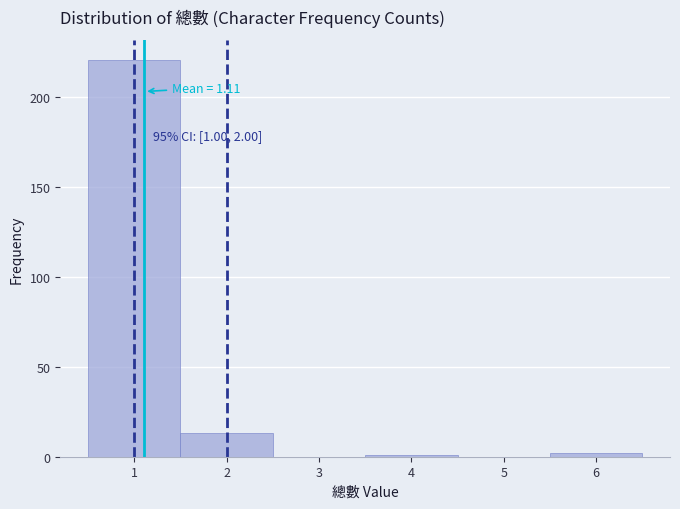

Which range on the x-axis has the tallest bar?

0.5 to 1.5